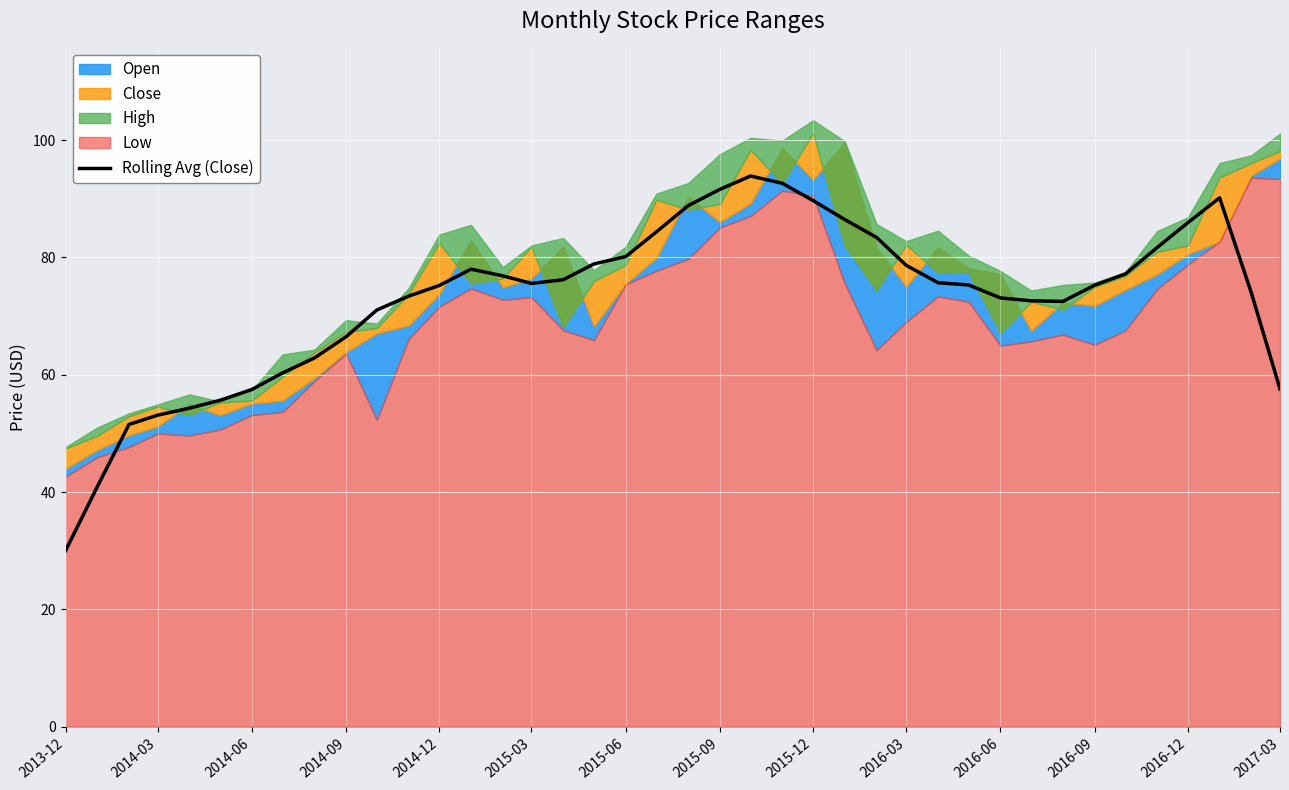

True or false: there are more than 0 points higher than both neighbors.

True